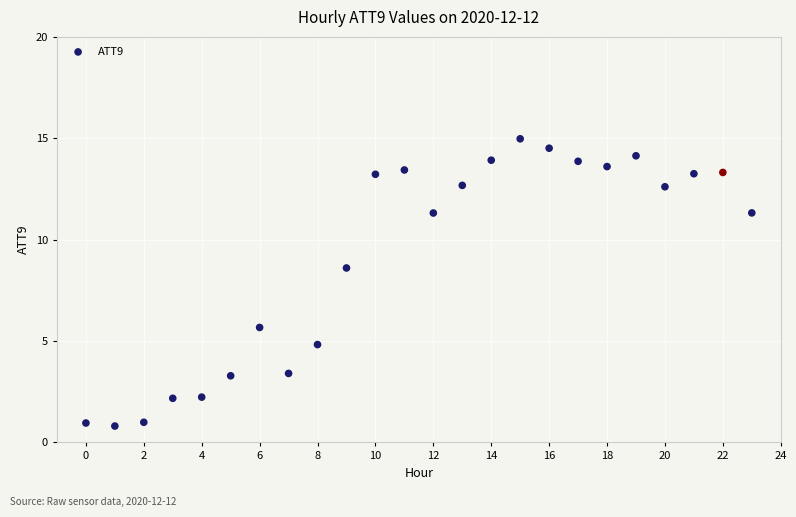

What Y value in the scatter plot is closest to 7?

5.7